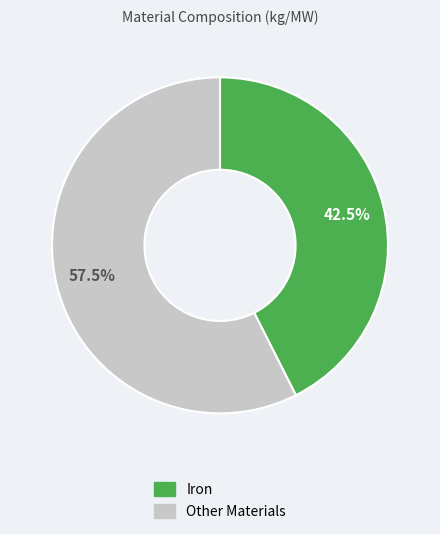

Is there a majority slice in this chart?

Yes